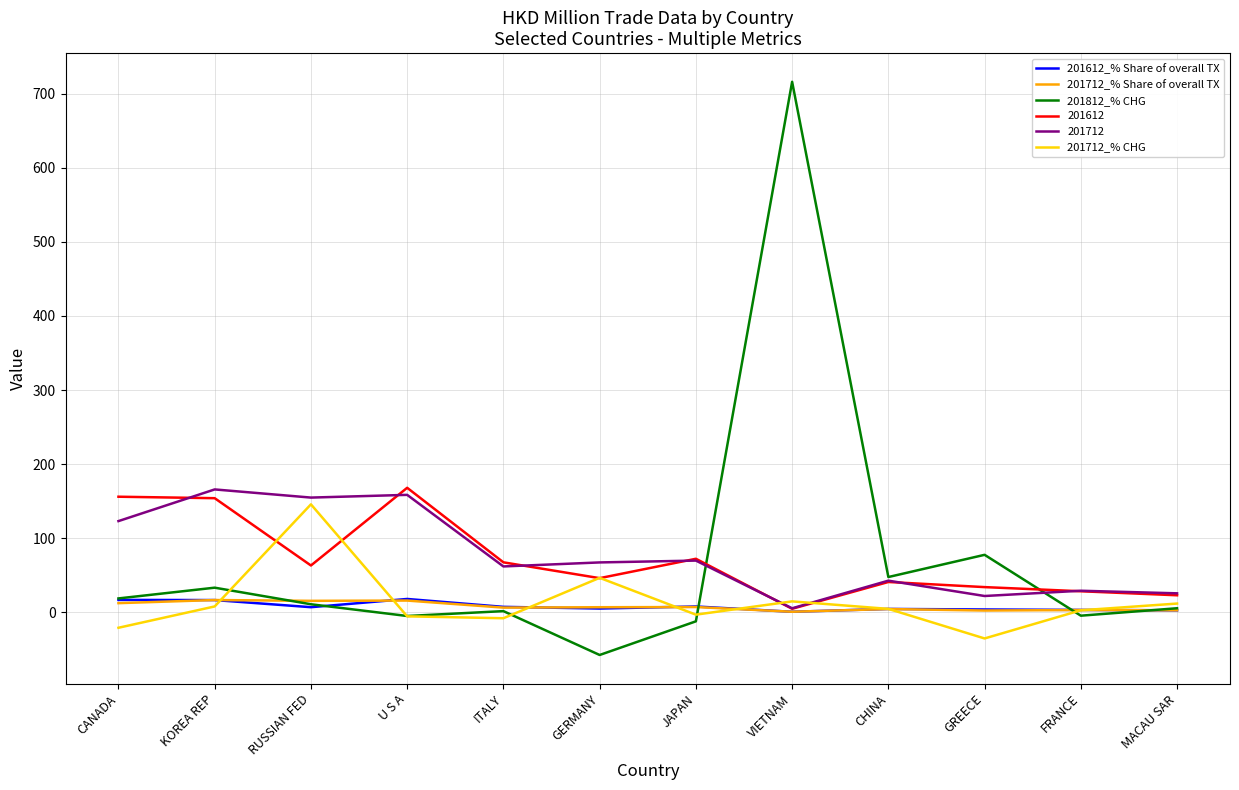

Read the 201612_% Share of overall TX value at CHINA.

4.3